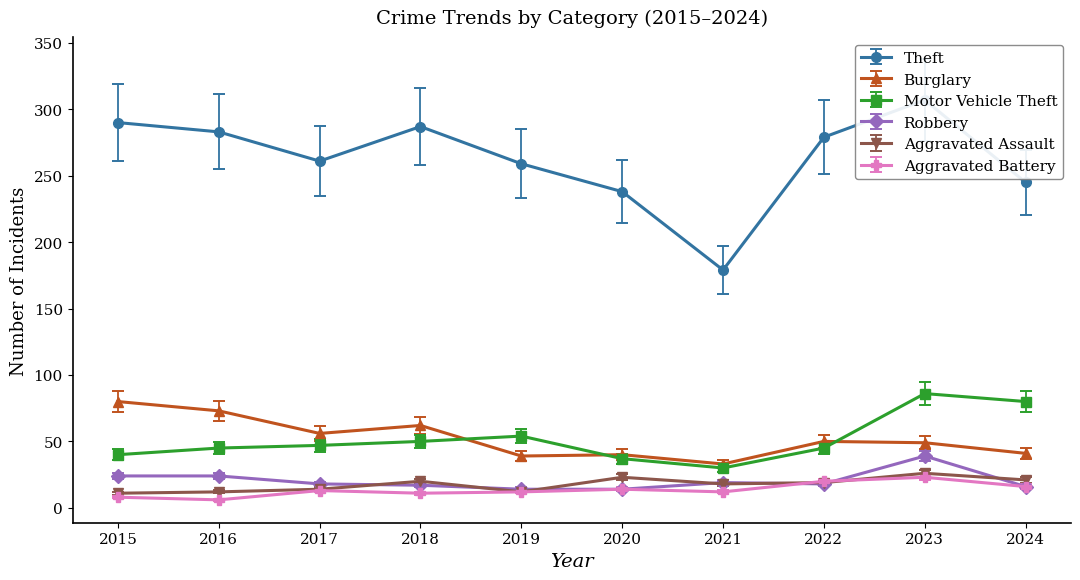

Which has a higher value, 2024 or 2022?

2022